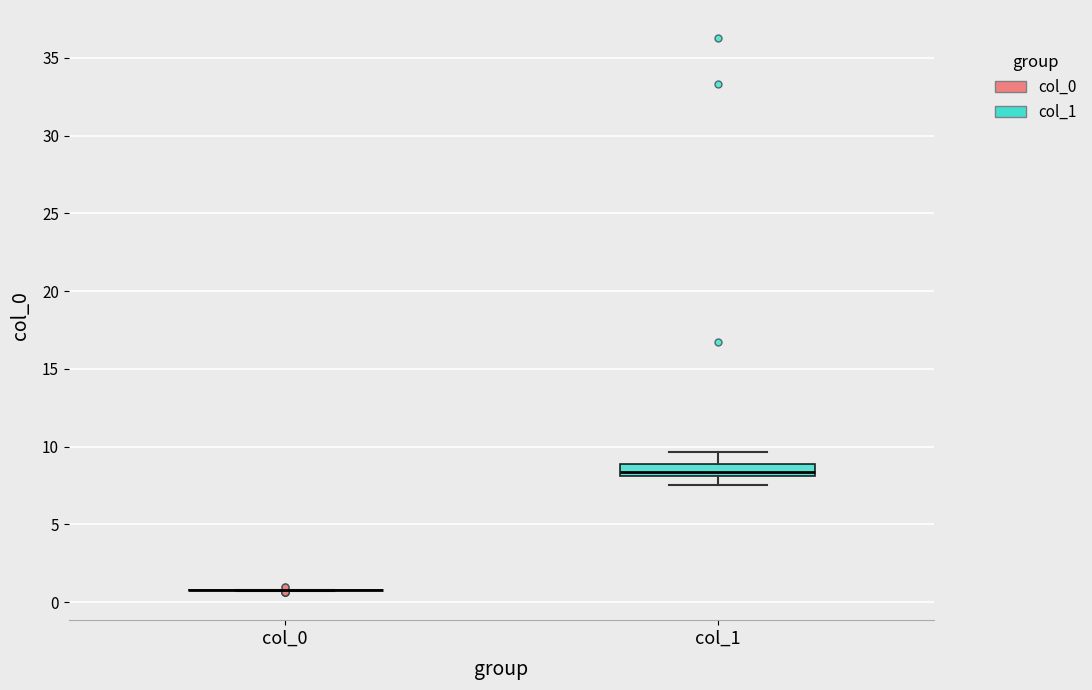

Reading left to right, transcribe this box plot: for each box, give where its median line is, the range the box spans, and where its two whiskers end, as read against the y-axis. The values are not printed on the chart, so give them approximately, as read against the axis.

col_0: box collapsed to a line at 0.5, whiskers 0.5 to 1.0
col_1: median 8.5, box 8.0 to 9.0, whiskers 7.5 to 9.5